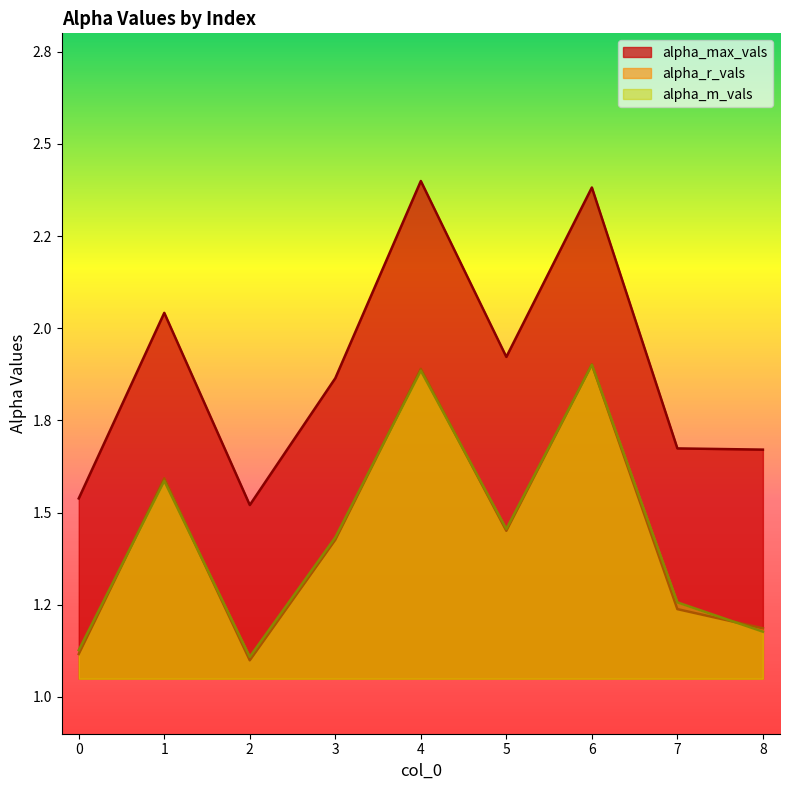

Does the chart have visible grid lines?

No